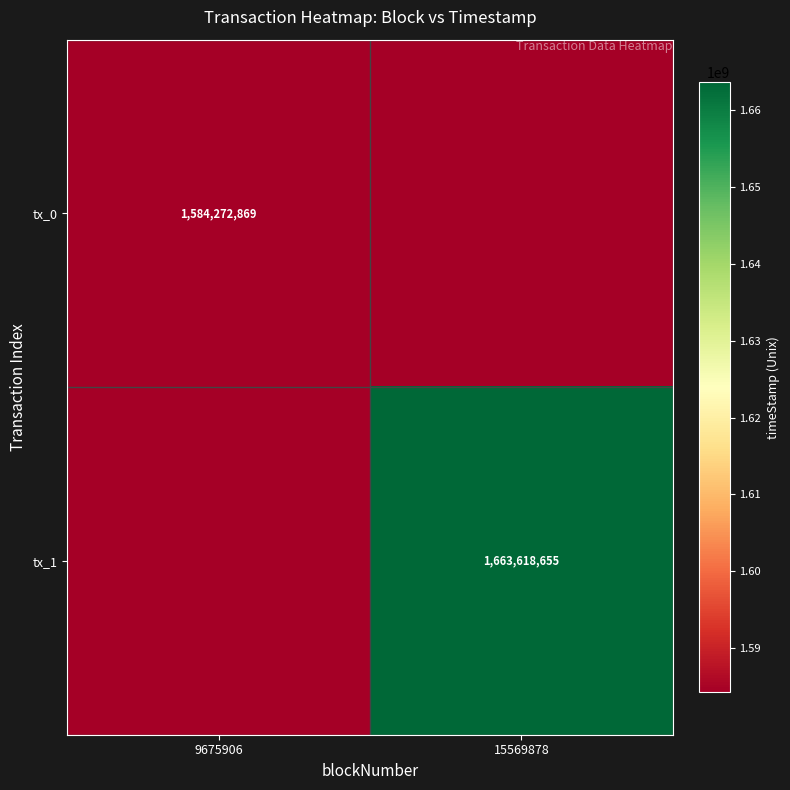

Is the value of tx_0 at 9675906 greater than the value of tx_1 at 15569878?

No